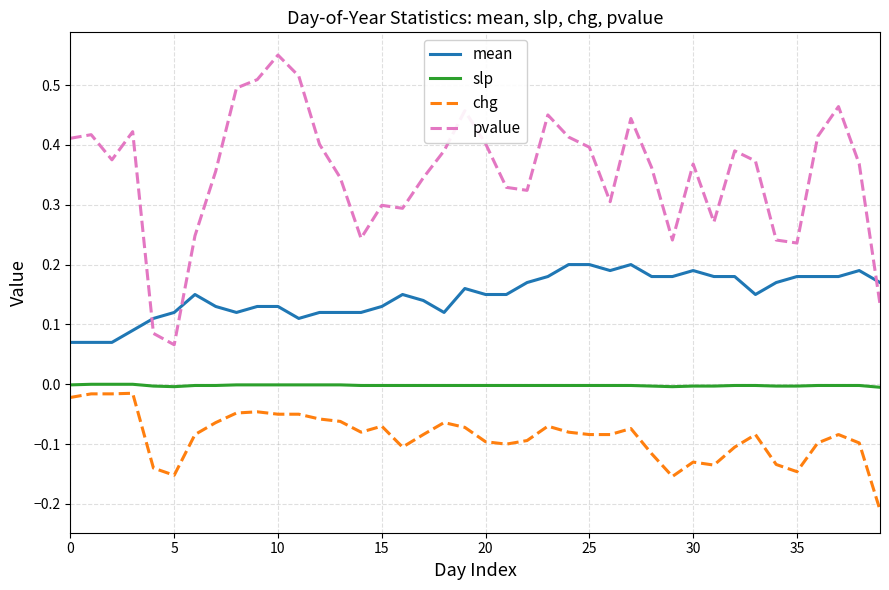

True or false: pvalue and chg cross at least once.

False